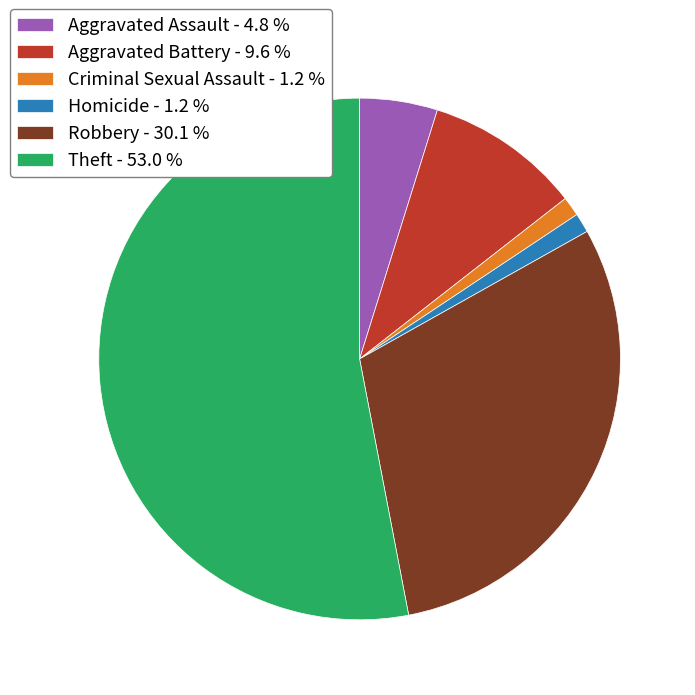

Do Aggravated Battery and Aggravated Assault together represent more than half of the pie?

No